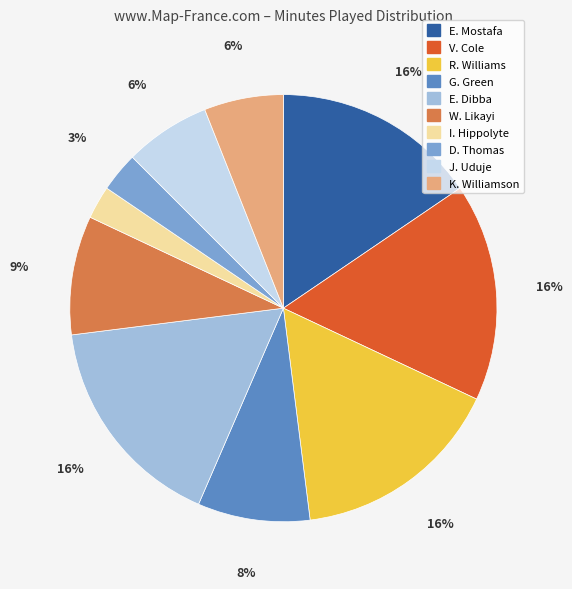

Which category has the smallest portion of the pie?

I. Hippolyte